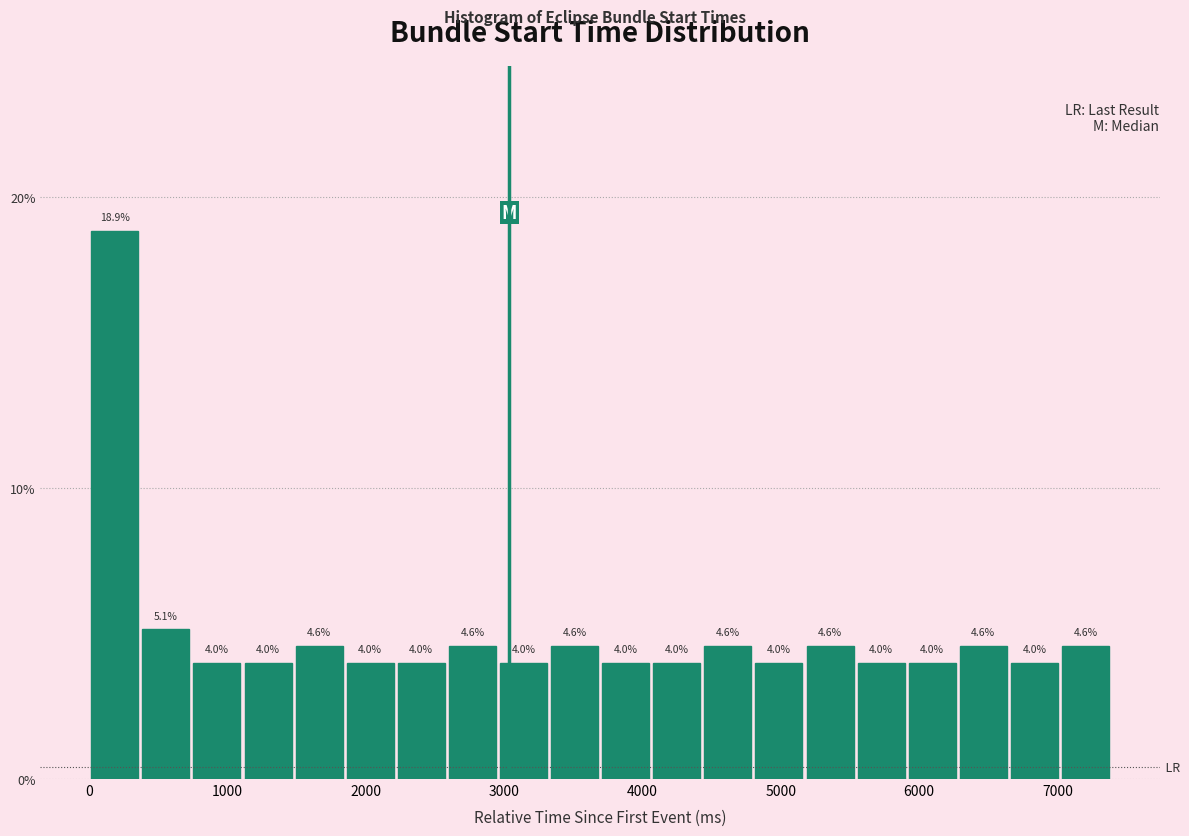

Around what value on the x-axis is the tallest bar? Give the approximate position of its centre, as read against the axis.

200